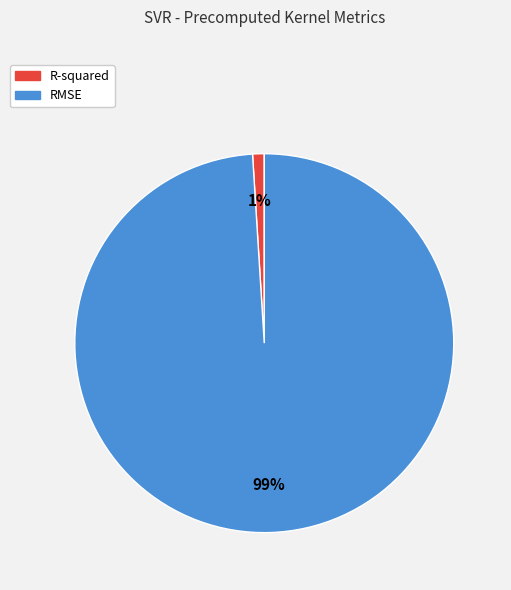

Is it true that R-squared is 1% of the pie?

True